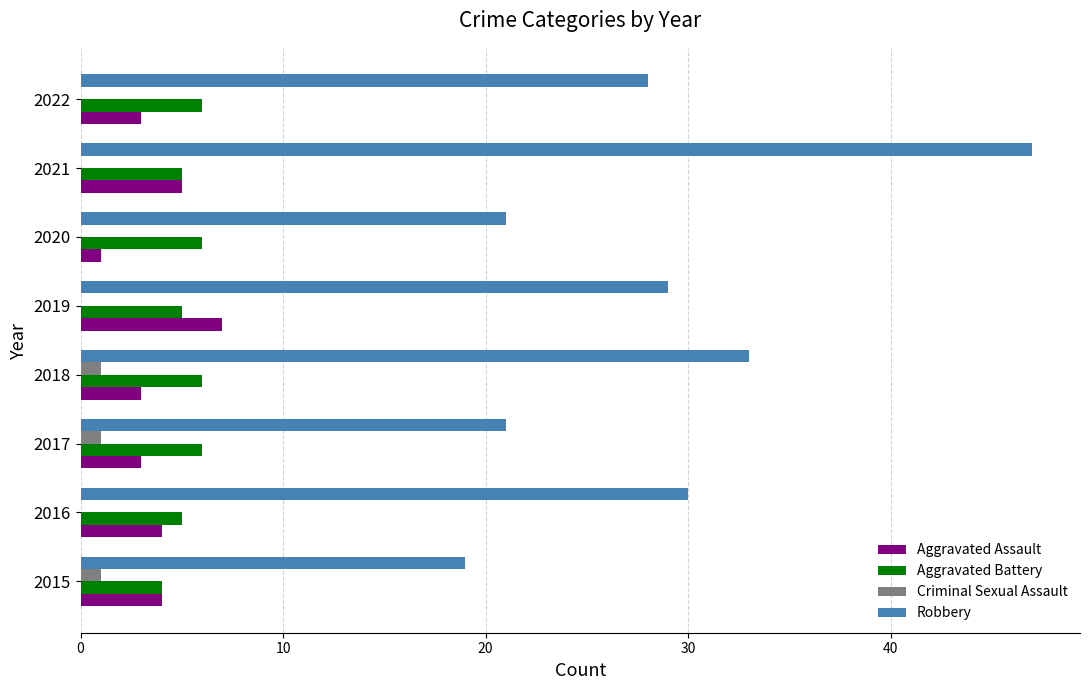

What is the sum of all Aggravated Battery values?

43